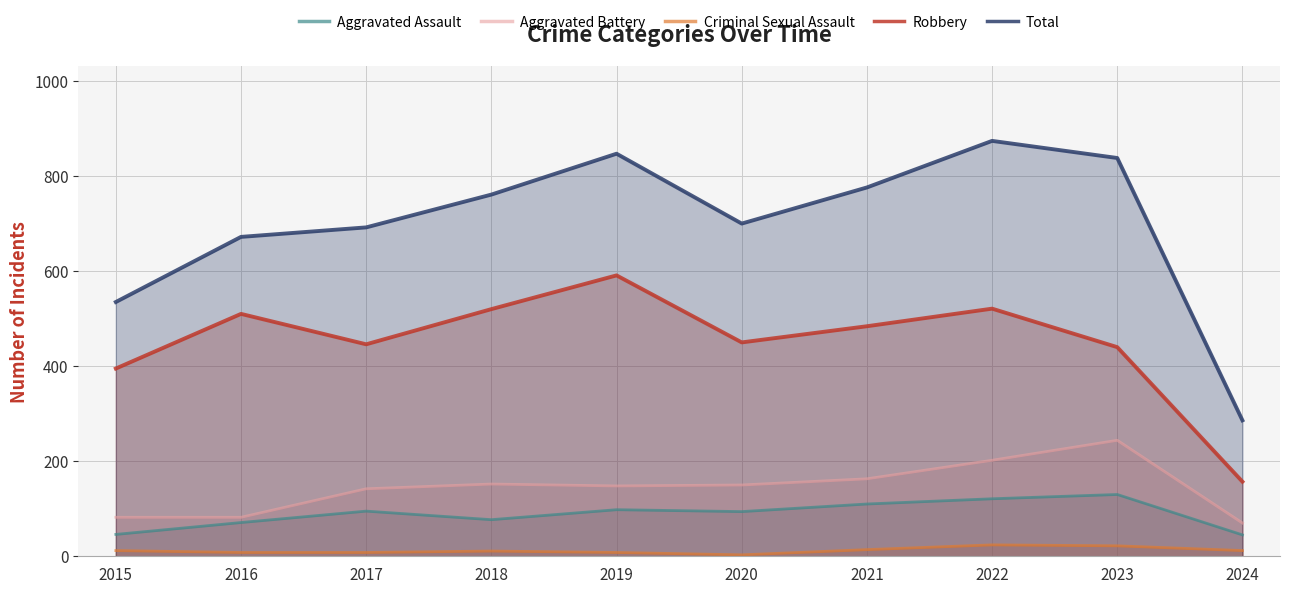

True or false: Aggravated Assault has a value of 121 at 2022.

True